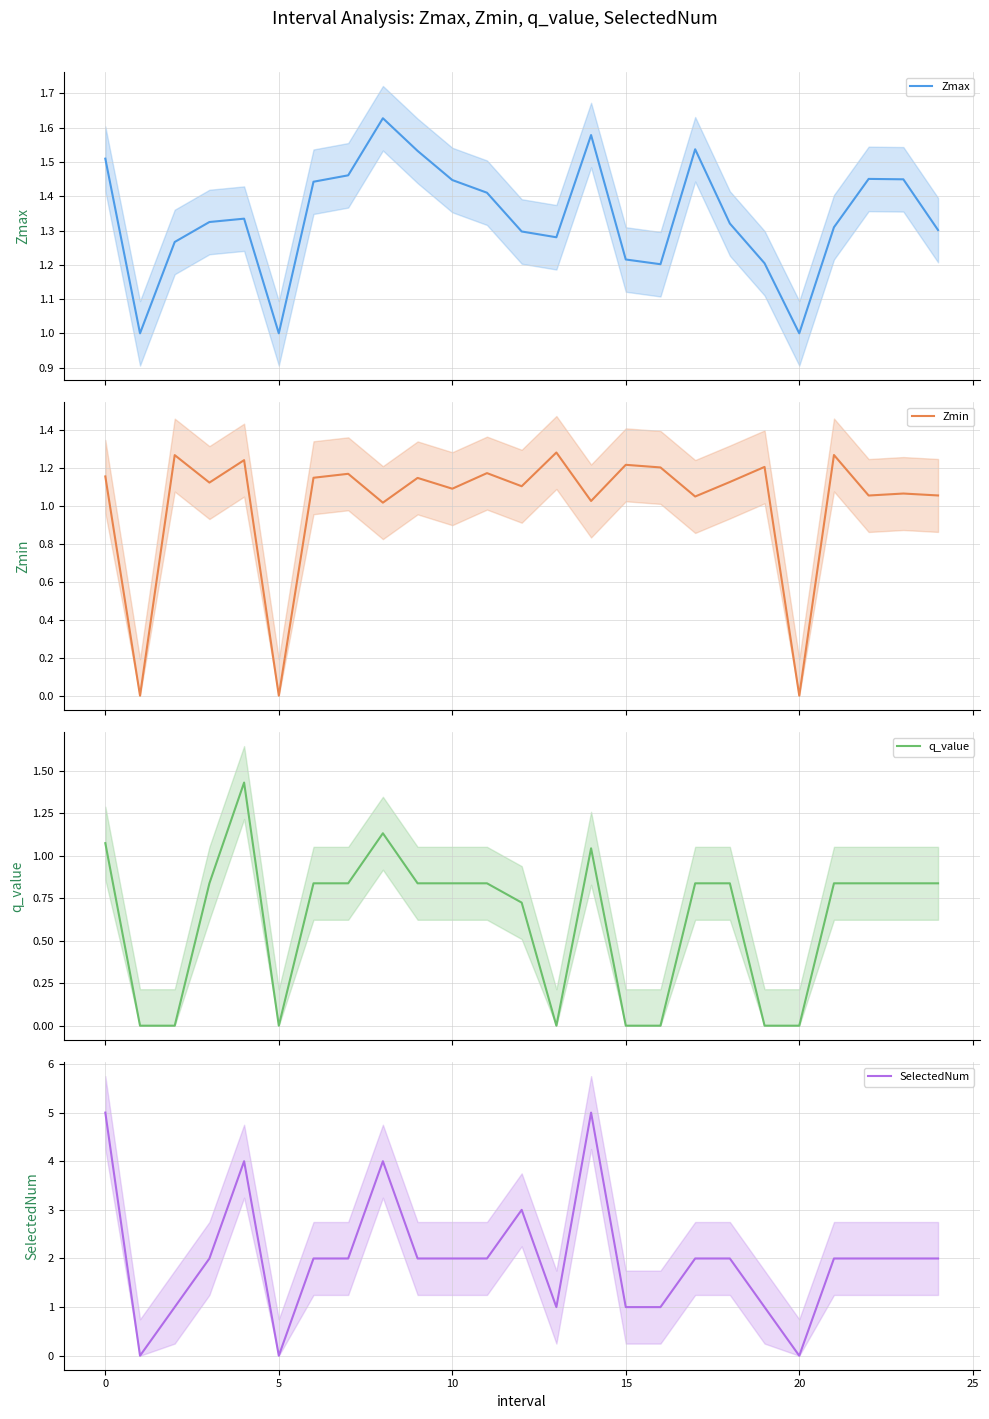

Which series has the largest range (max minus min)?

SelectedNum